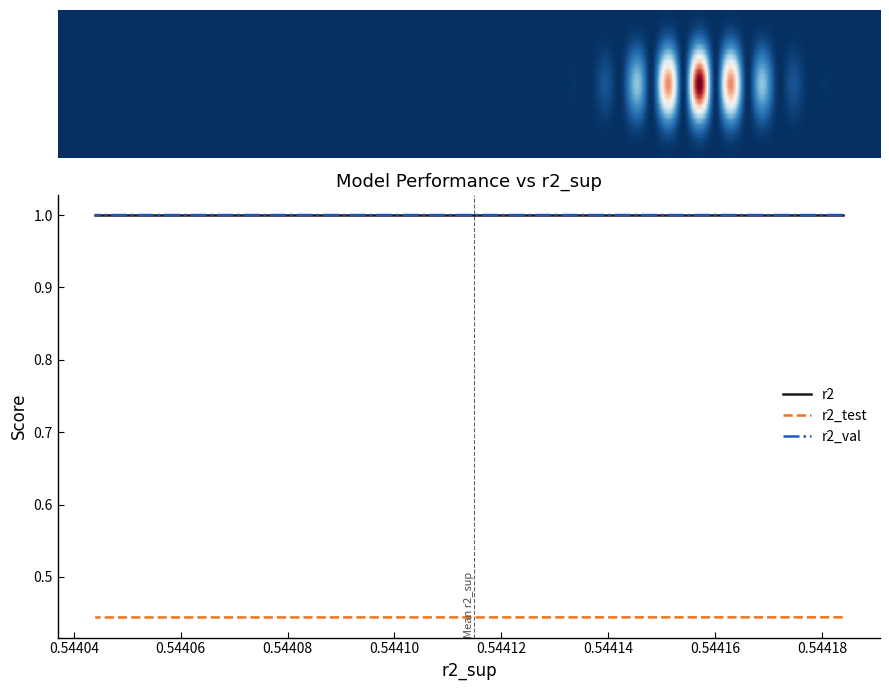

What is the value of the r2_test point at the 8th from the left?

0.4